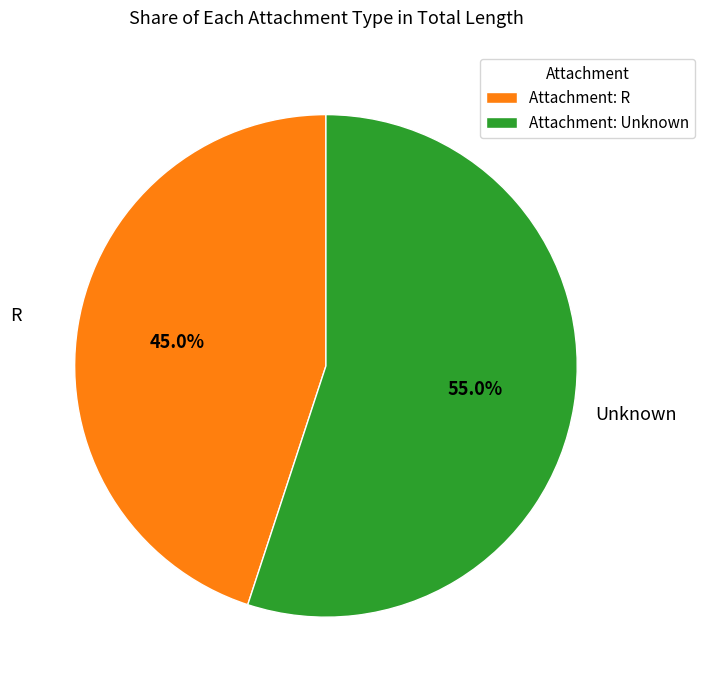

To the nearest percent, what is the difference between the largest and smallest slice percentages?

10%